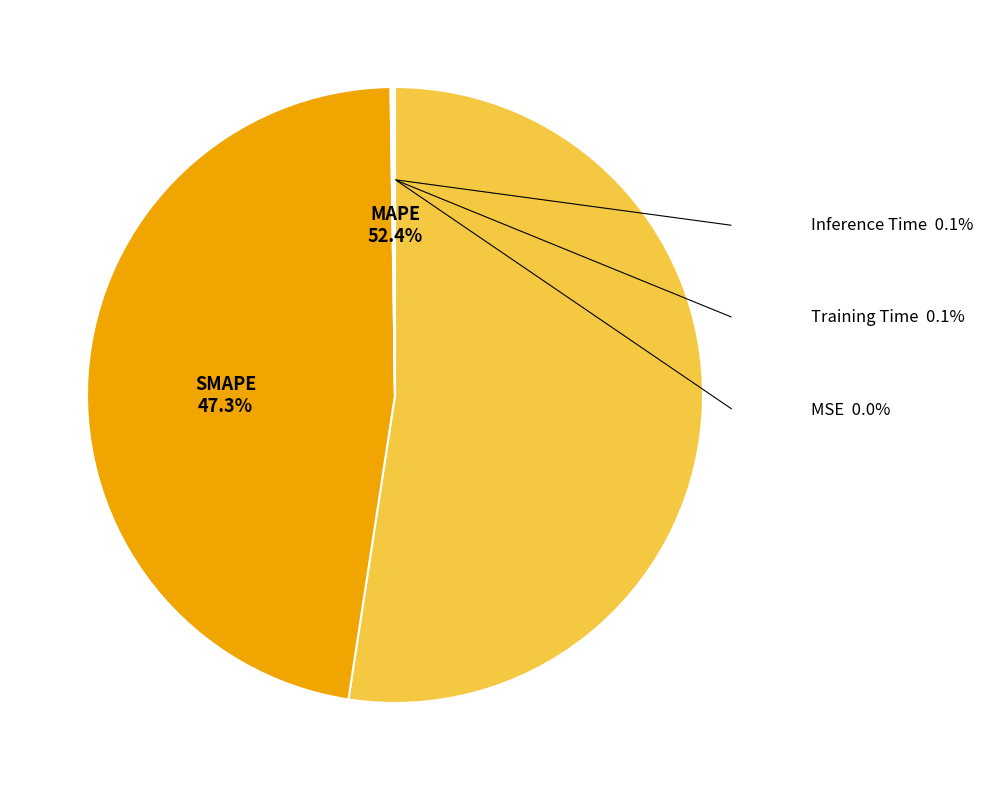

Does any single category account for the majority?

Yes